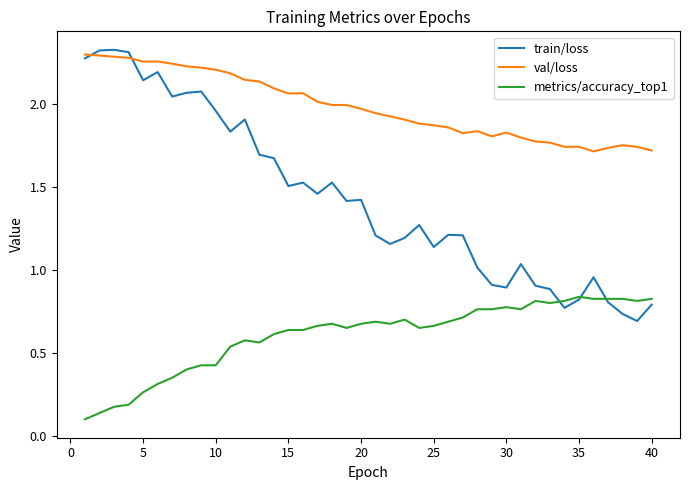

True or false: metrics/accuracy_top1 and val/loss intersect in this chart.

False